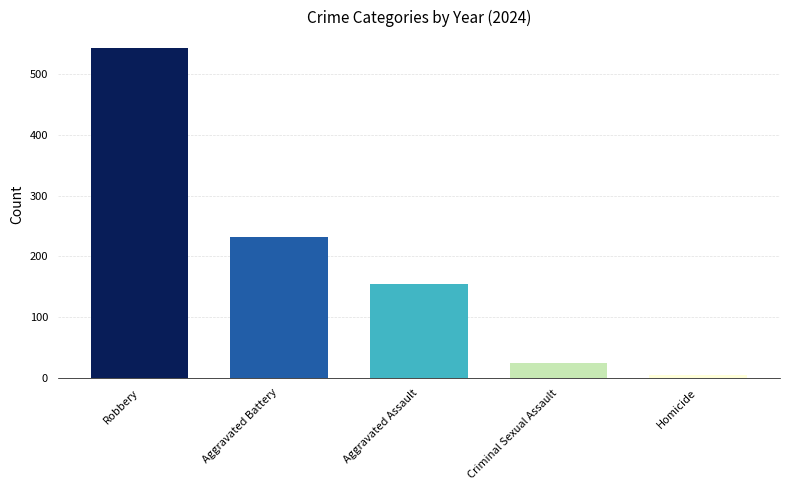

How many data points are less than 154?

2